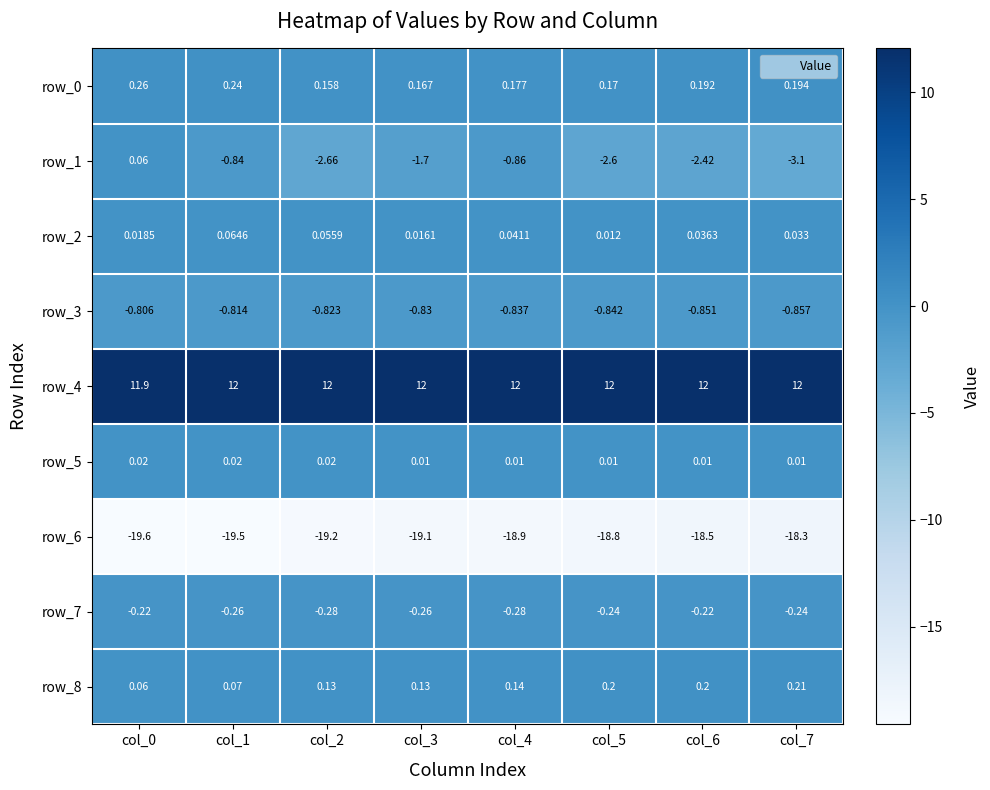

Is the value of row_4 at col_3 greater than the value of row_8 at col_1?

Yes